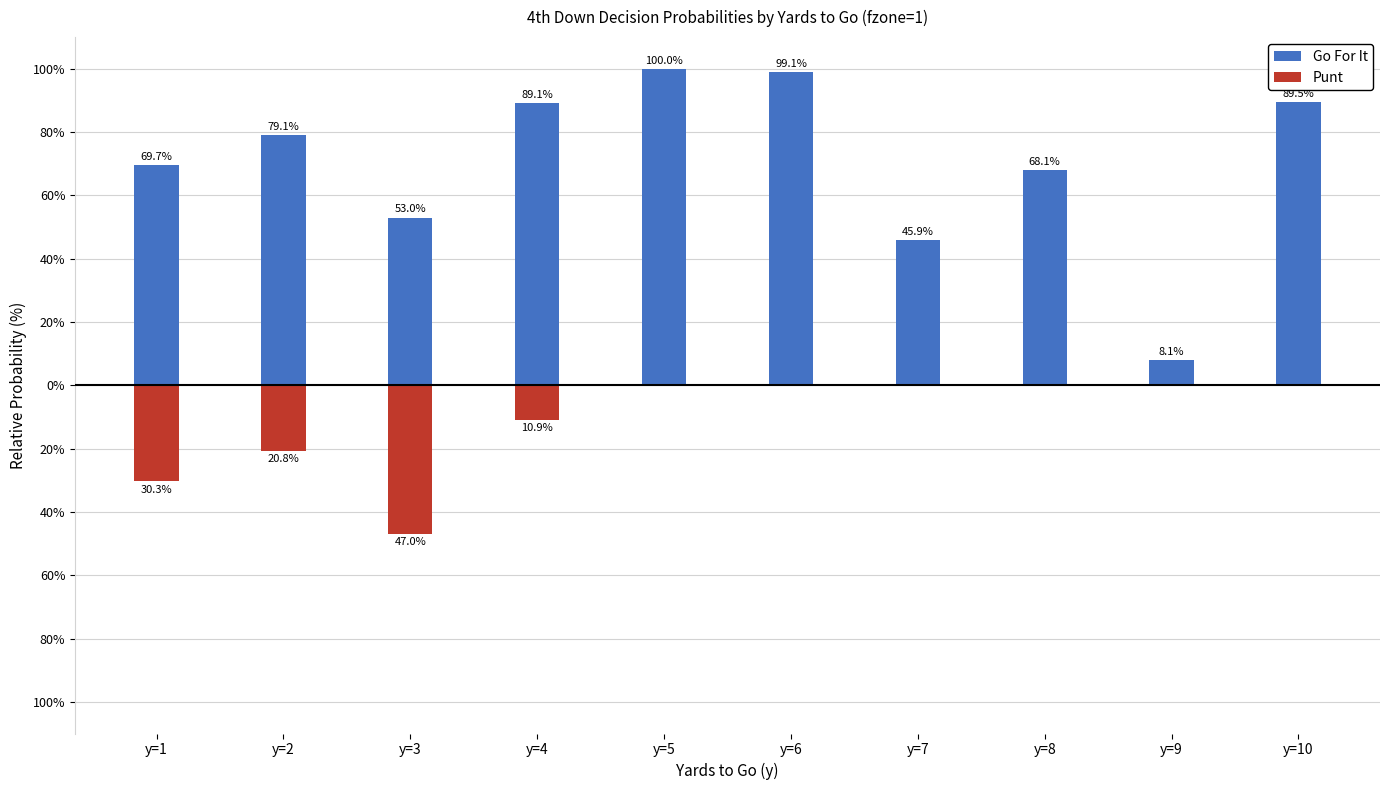

How many bars are there in each group?

2